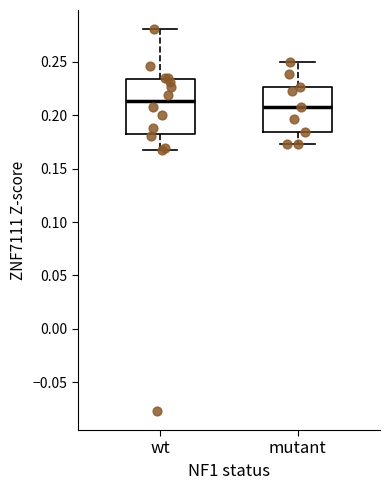

Reading left to right, transcribe this box plot: for each box, give where its median line is, the range the box spans, and where its two whiskers end, as read against the y-axis. The values are not printed on the chart, so give them approximately, as read against the axis.

wt: median 0.215, box 0.185 to 0.235, whiskers 0.165 to 0.280
mutant: median 0.210, box 0.185 to 0.225, whiskers 0.175 to 0.250